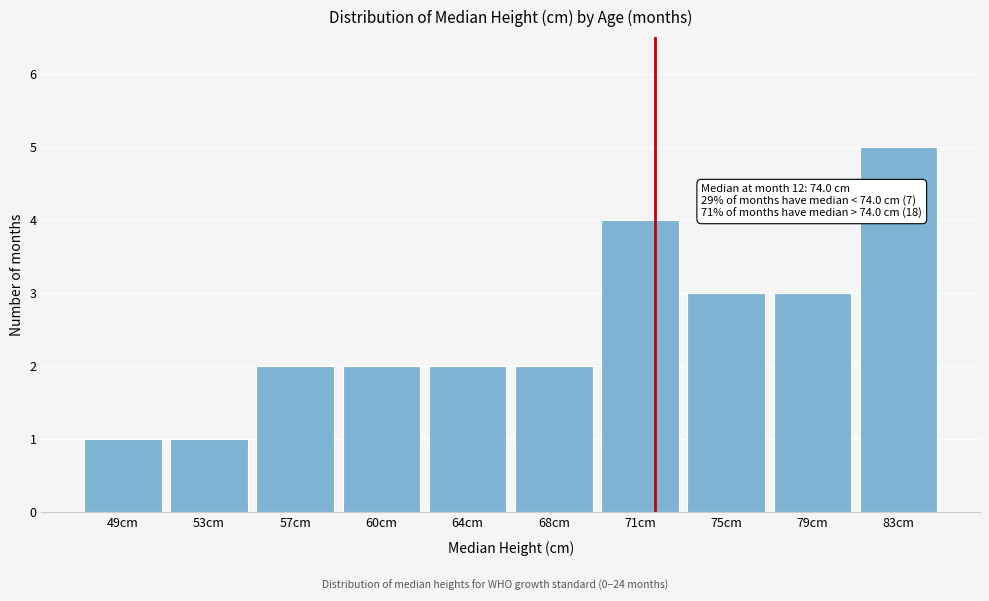

Reading right to left, transcribe all the data shown in this chart.

83cm=5	79cm=3	75cm=3	71cm=4	68cm=2	64cm=2	60cm=2	57cm=2	53cm=1	49cm=1